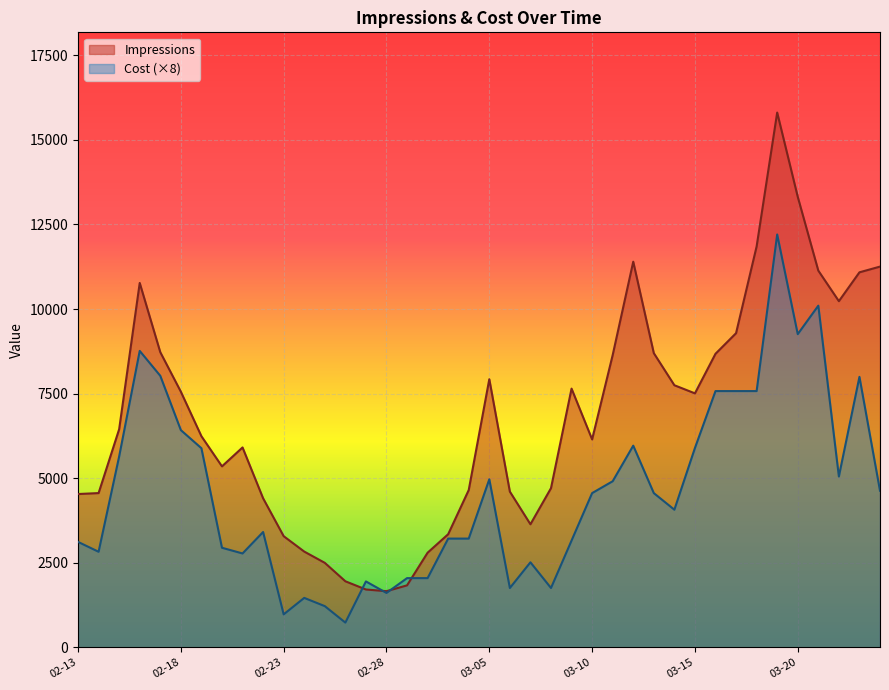

What is the sum of all Impressions values?

272335.0